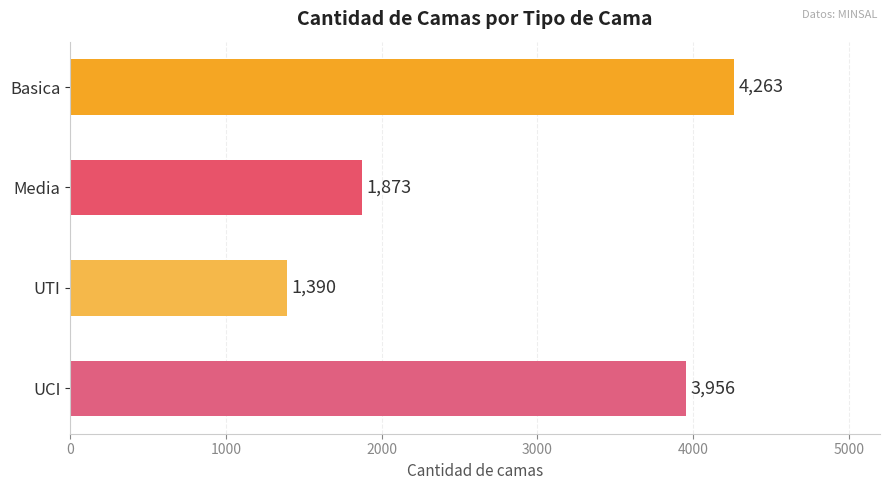

What is the value of the 2nd bar from the top?

1873